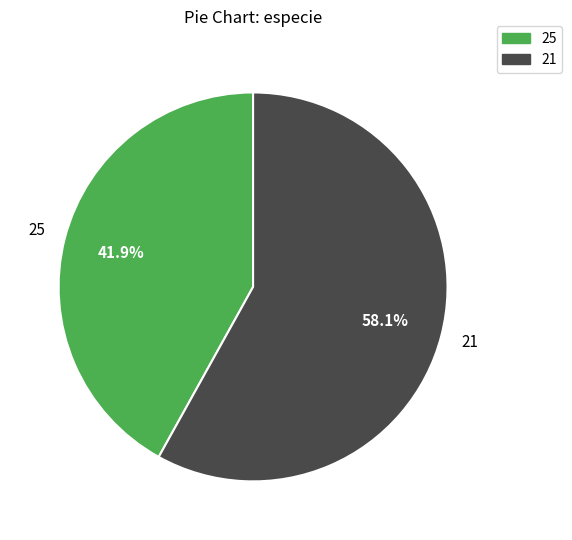

What percentage is the 21 slice, to the nearest percent?

58%